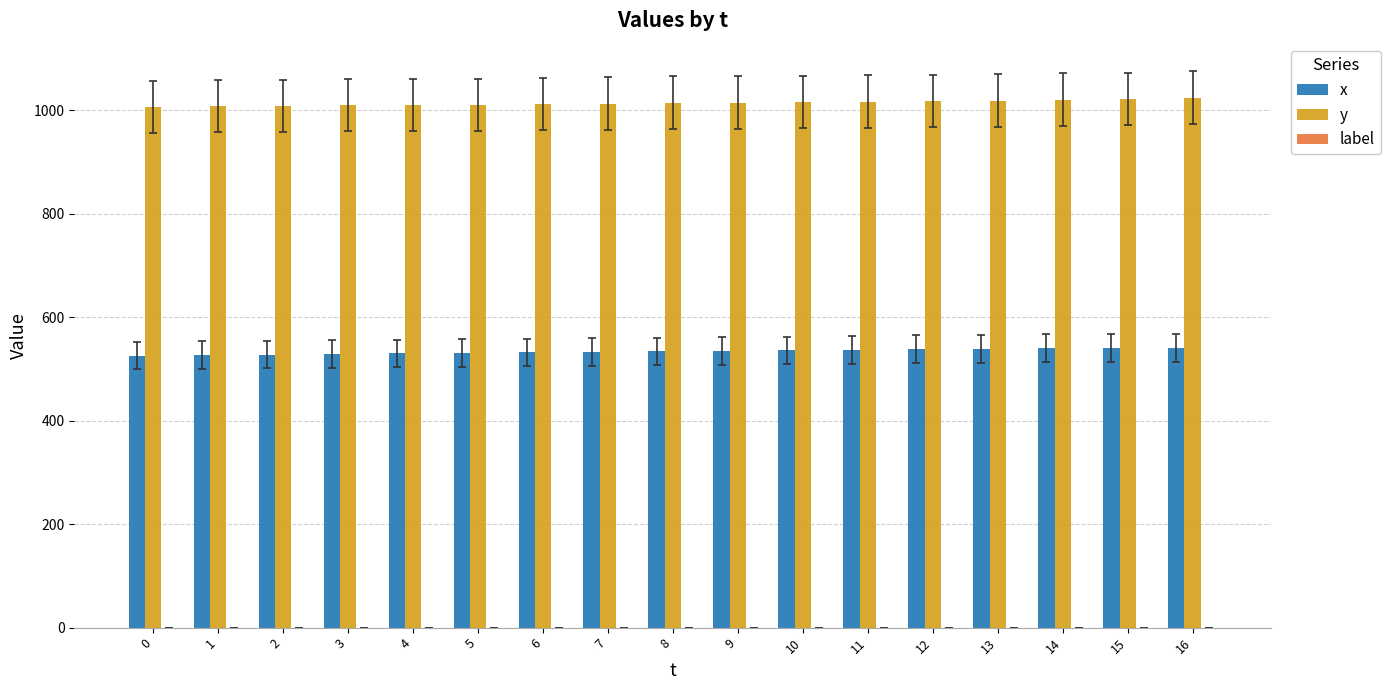

The value of x at 7 is 826. True or false?

False